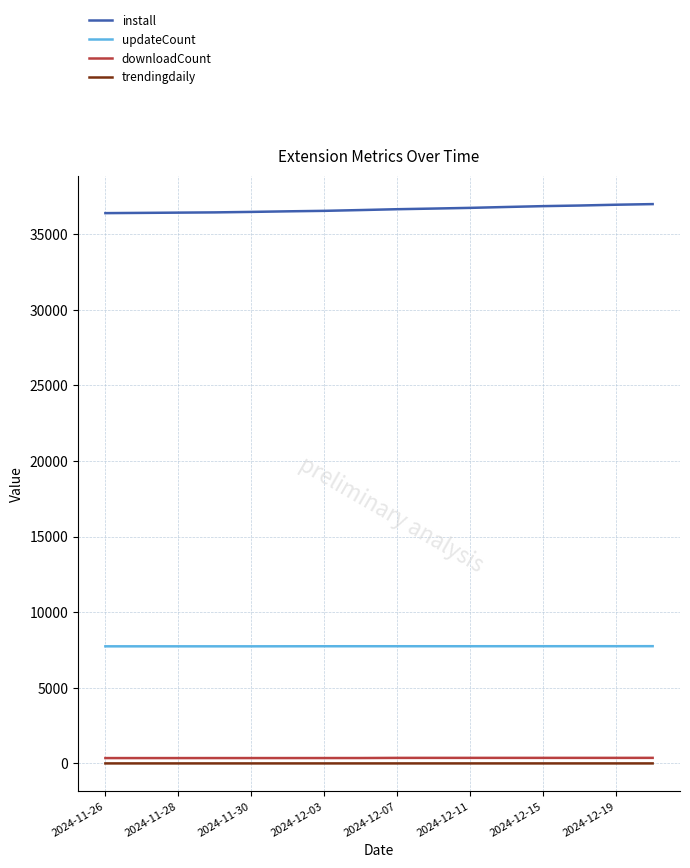

True or false: install and updateCount intersect in this chart.

False